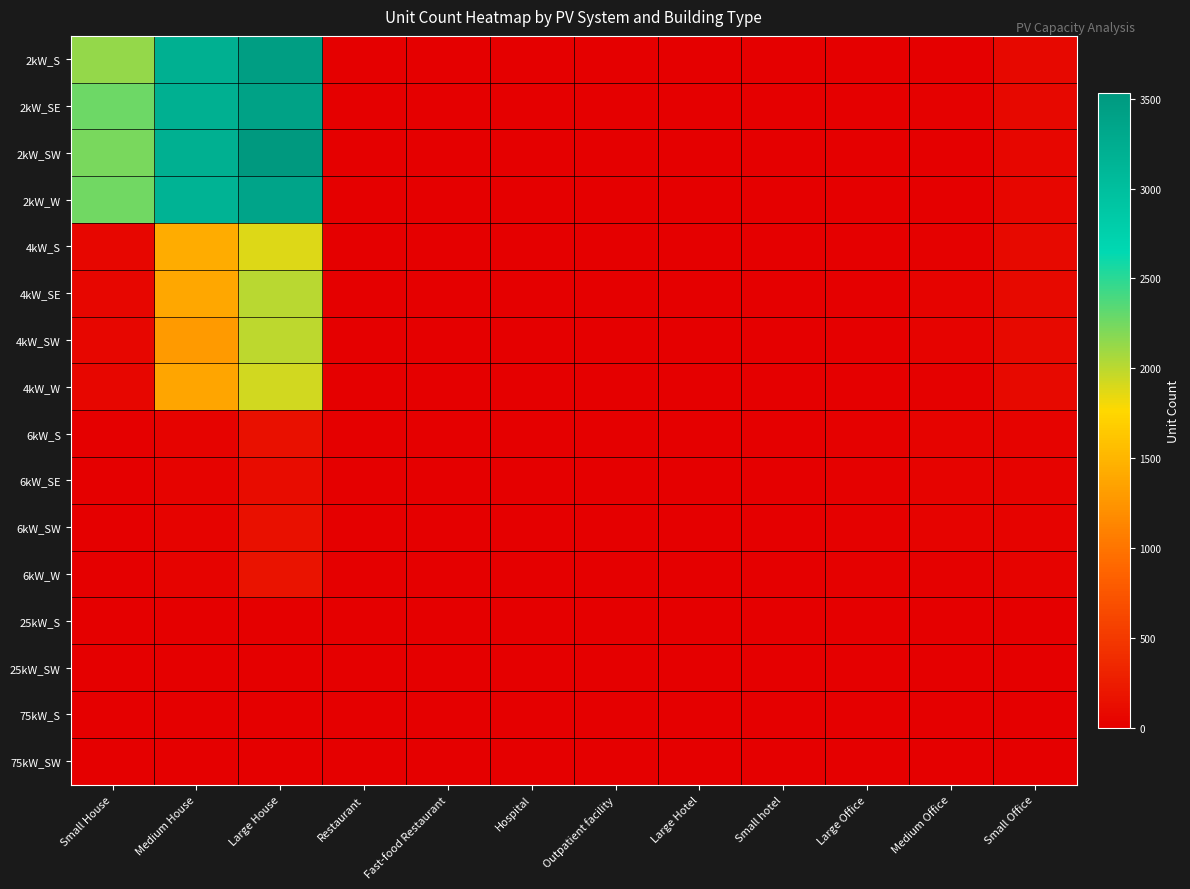

At which category is the sum across all series the highest?

Large House